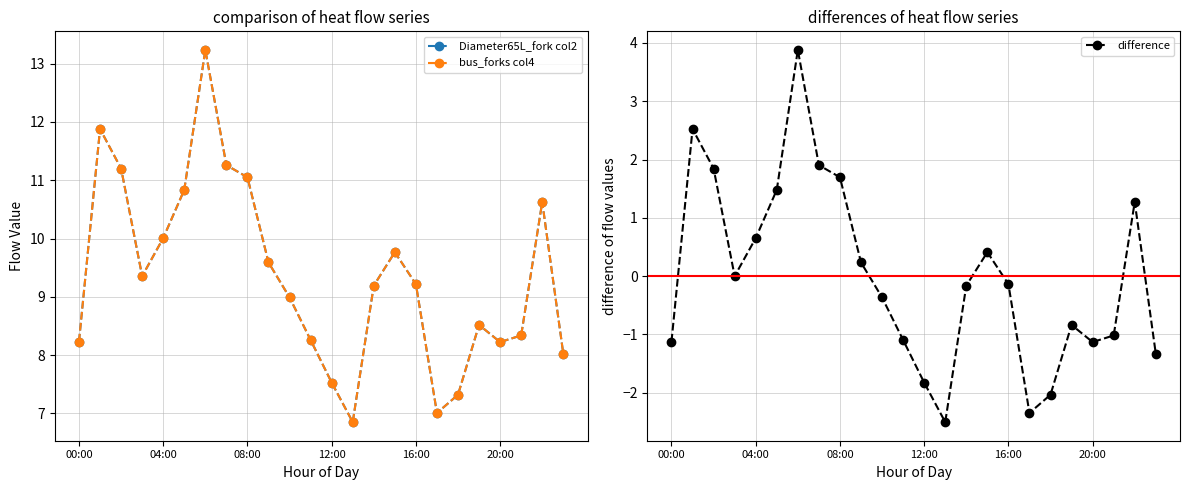

How many lines are shown in the chart?

3